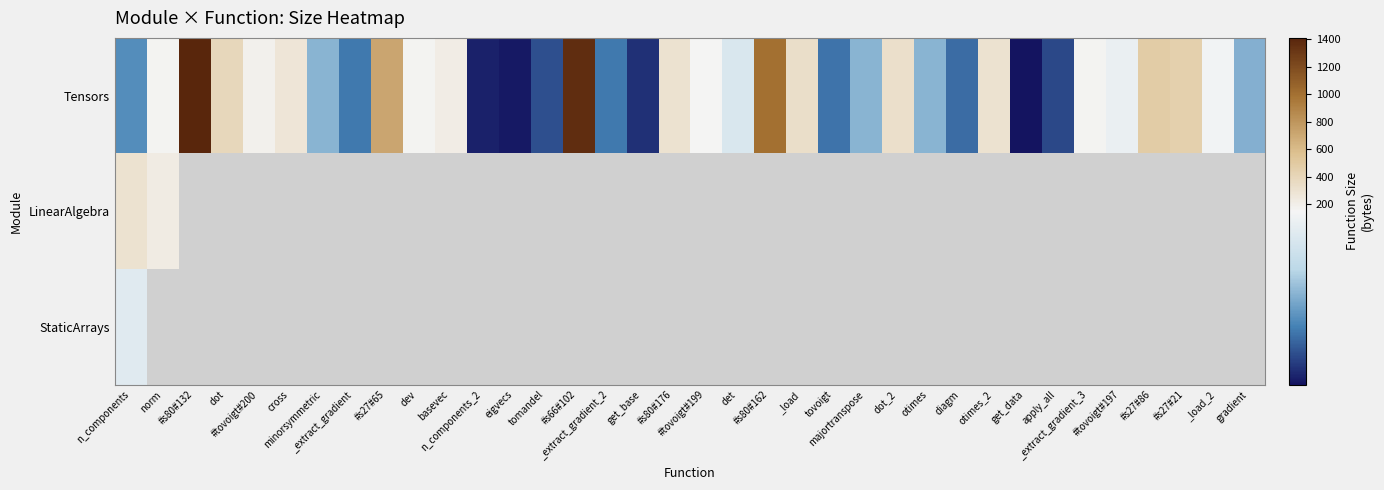

What is the difference between the Tensors values at eigvecs and n_components?

36.0